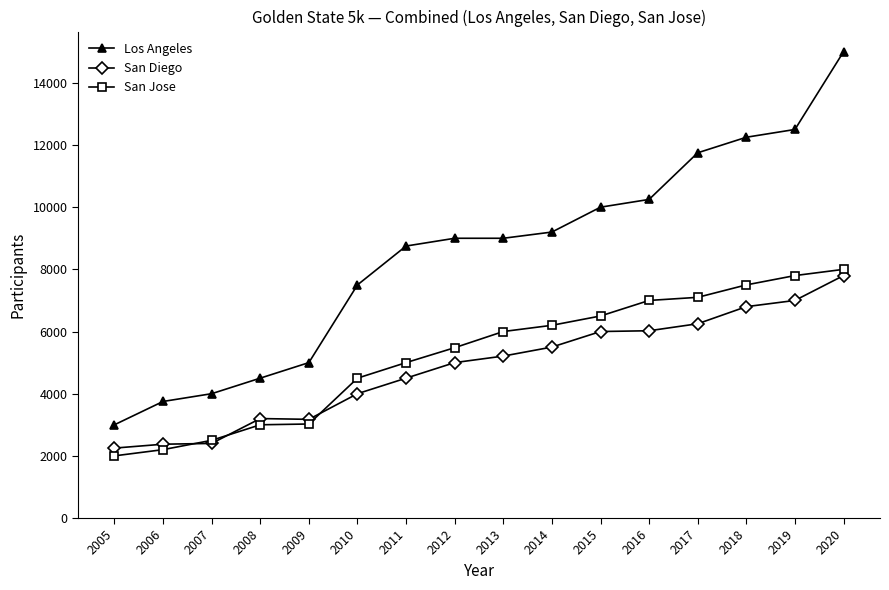

Which label corresponds to the smallest value in the chart?

2005